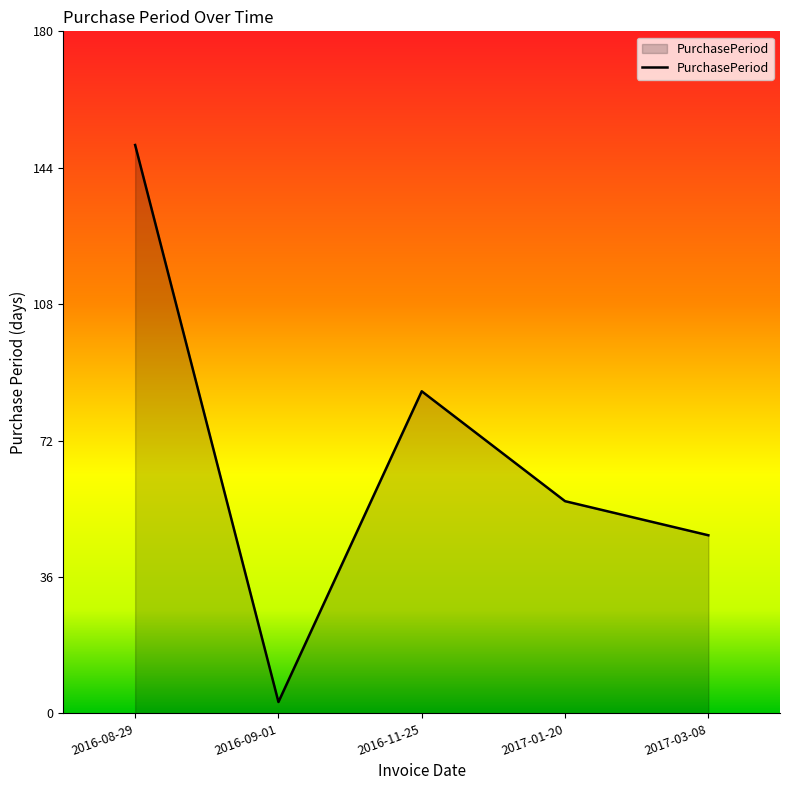

Reading left to right, extract all data points from this chart.

2016-08-29=150	2016-09-01=3	2016-11-25=85	2017-01-20=56	2017-03-08=47